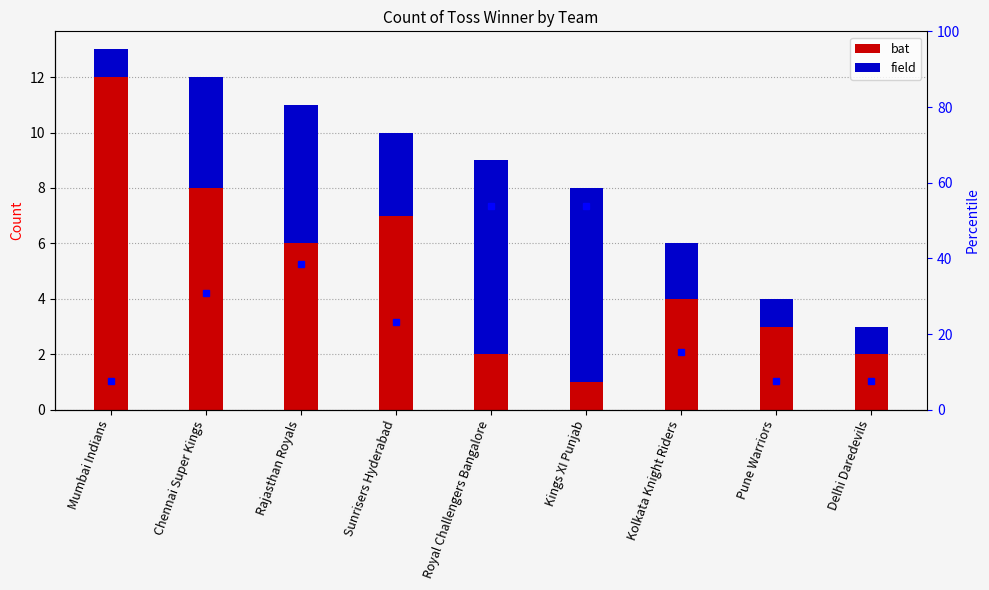

What is the sum of the bat values at Pune Warriors and Rajasthan Royals?

9